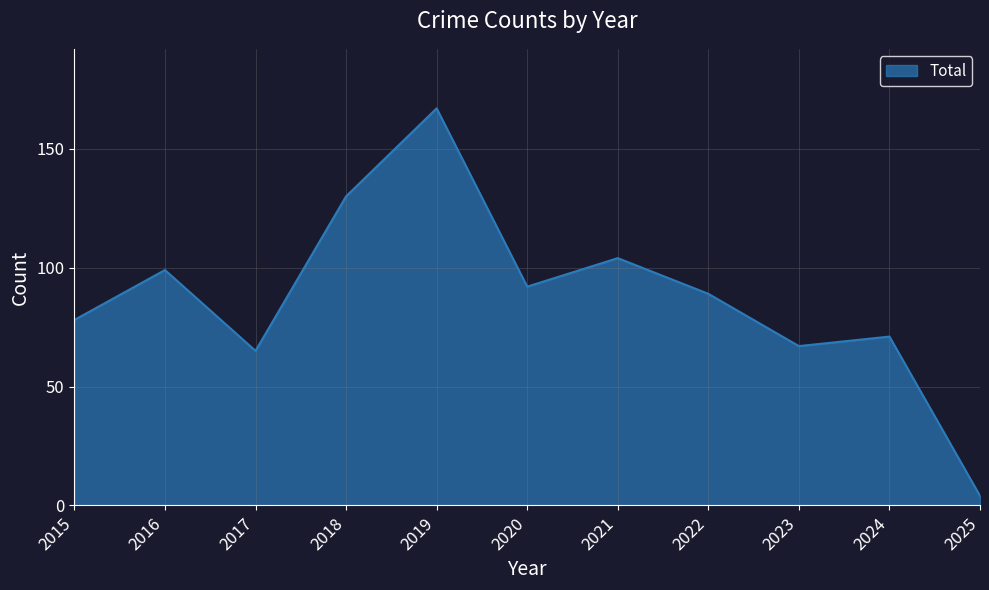

Which label corresponds to the largest value in the chart?

2019